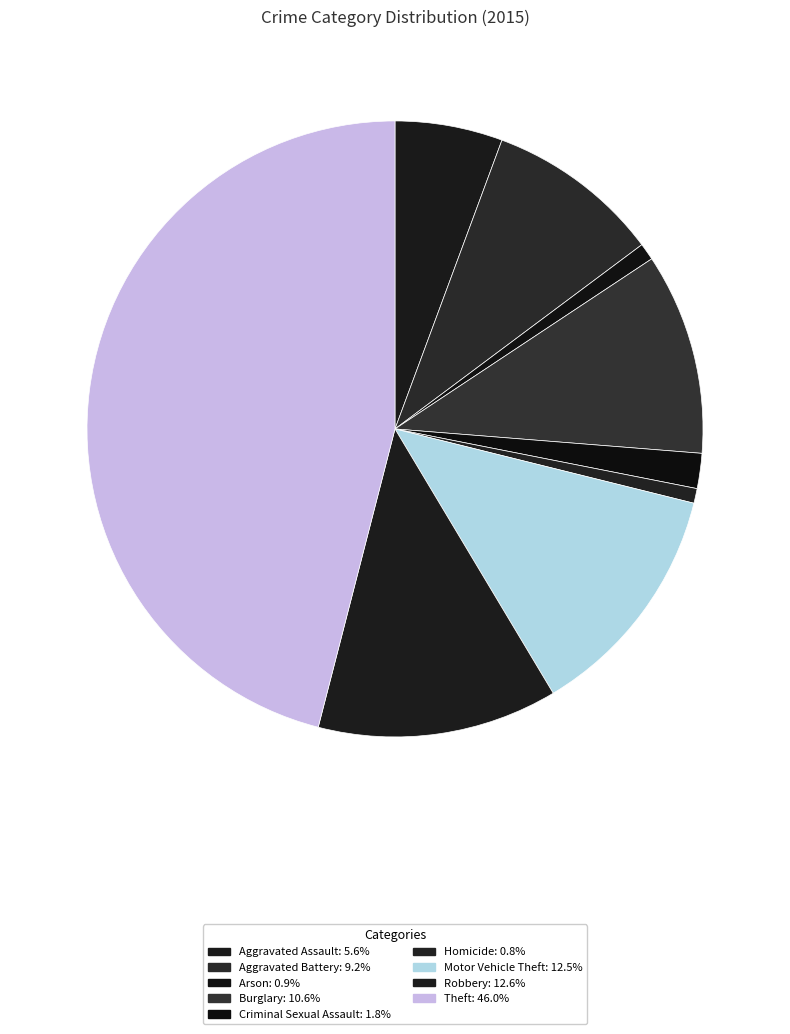

What is the ratio of the value at Theft to the value at Aggravated Battery?

5.0